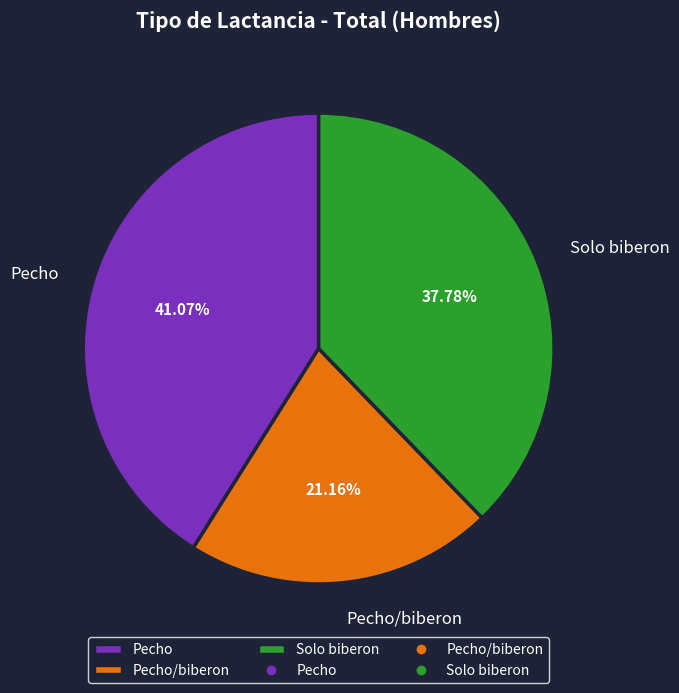

How many slices are in this pie chart?

3